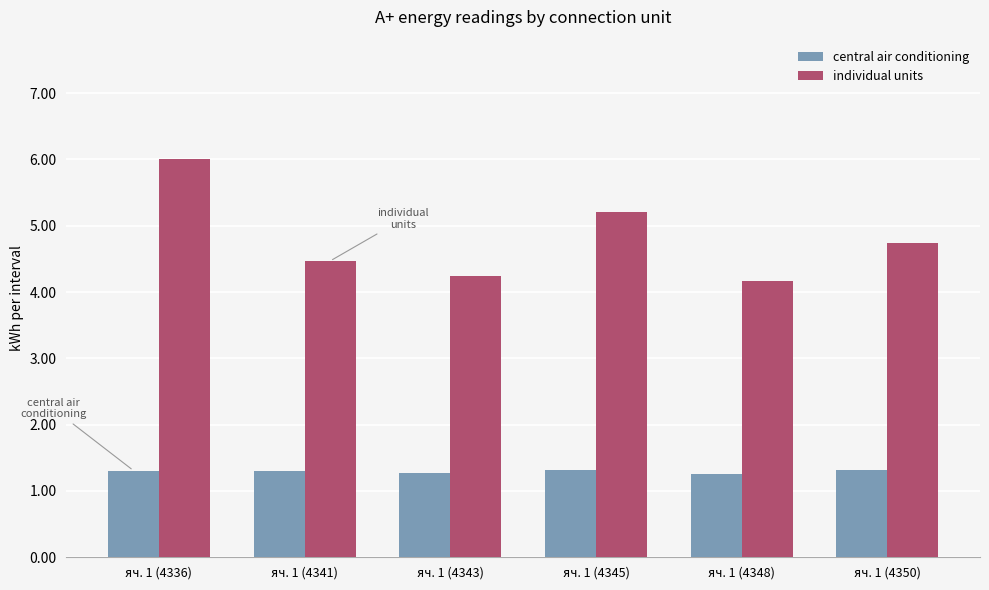

At how many categories does at least one series exceed 5?

2